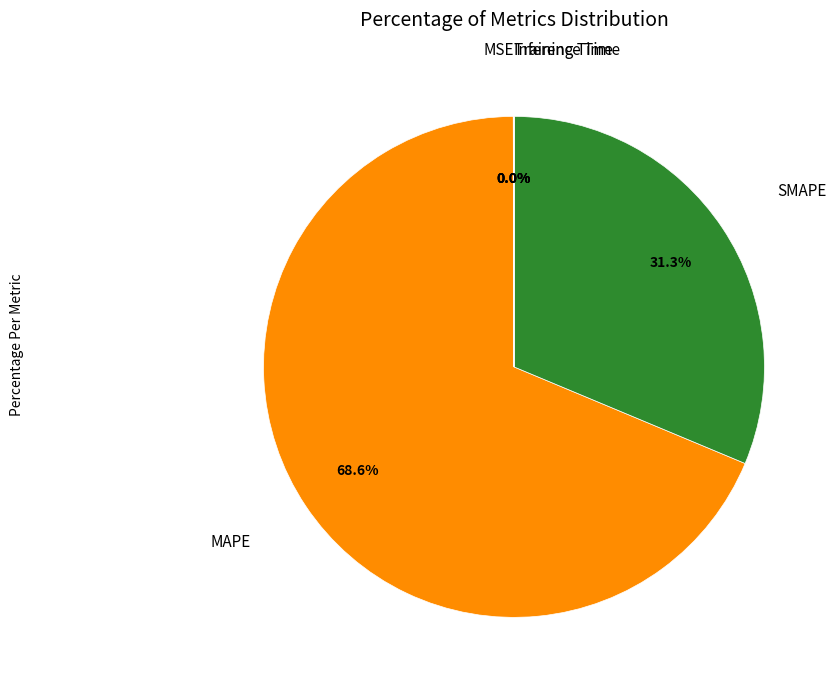

Is there a majority slice in this chart?

Yes